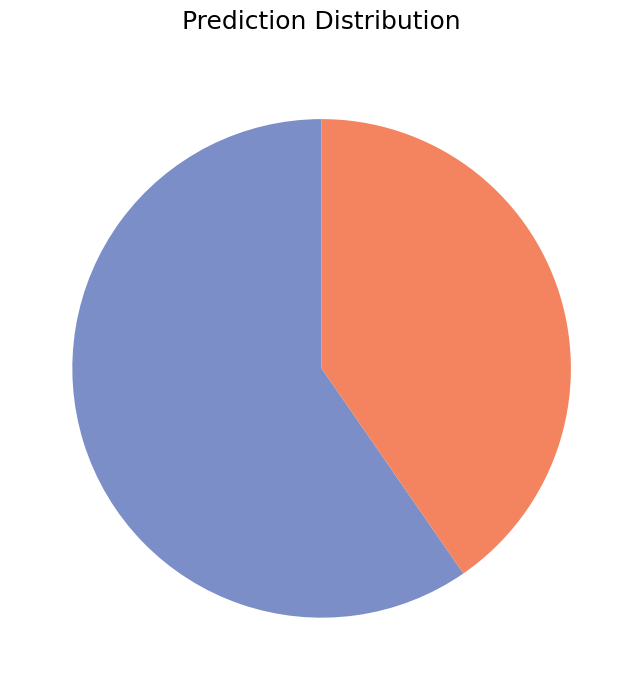

Is there any slice that represents more than half of the pie?

Yes